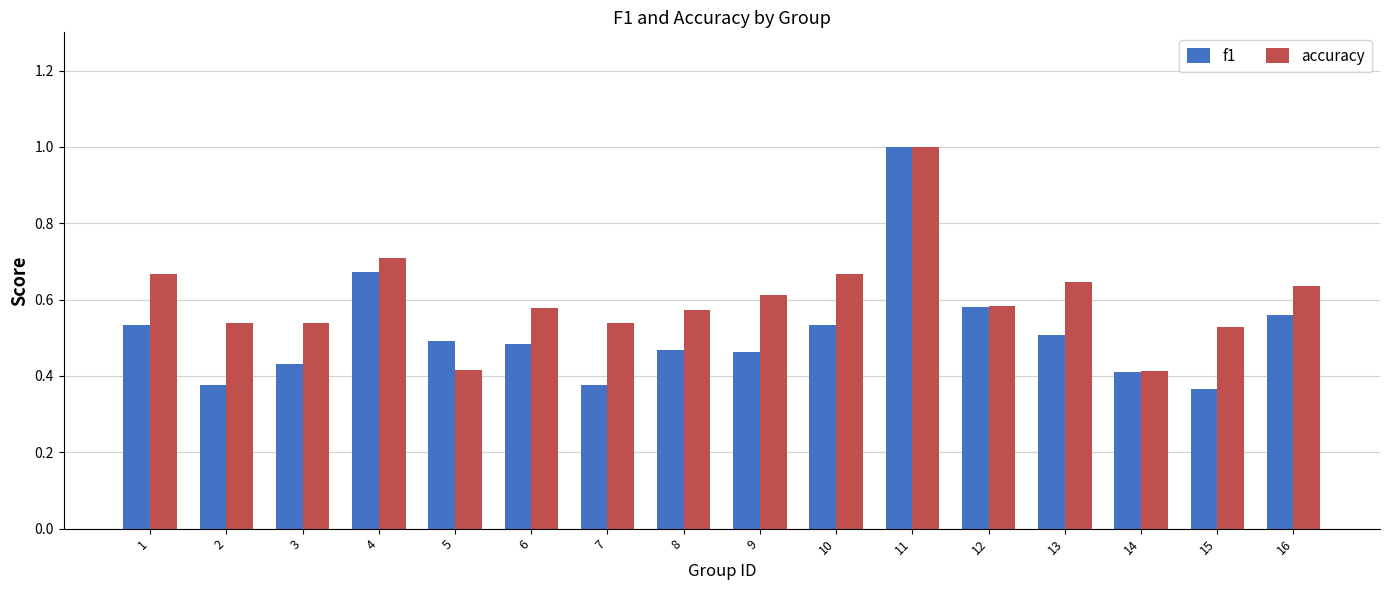

Are the bars grouped side by side (vs. stacked)?

Yes